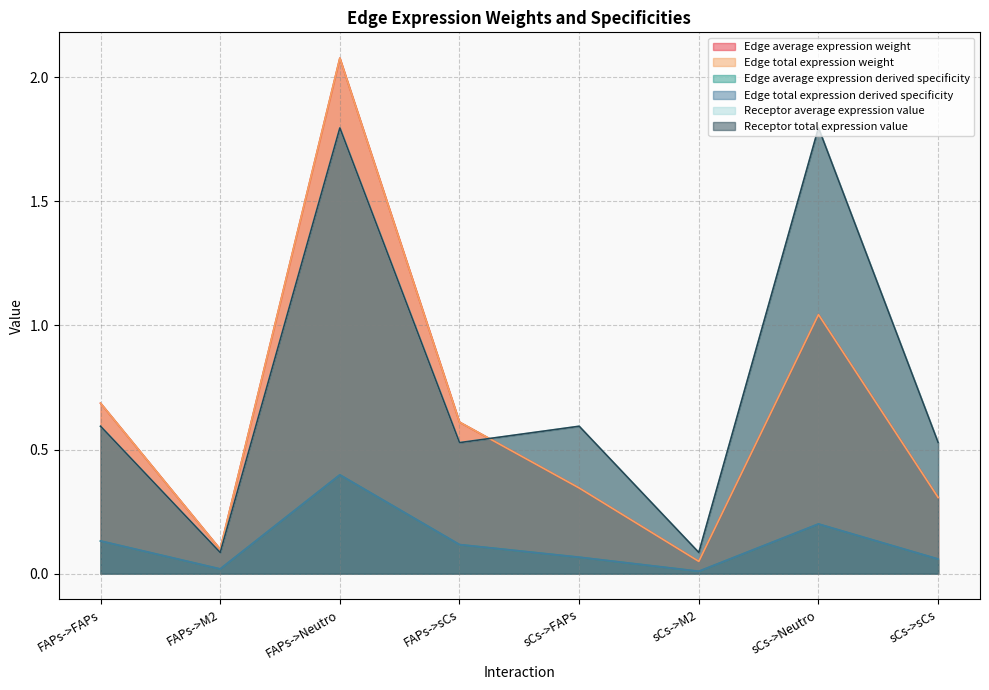

What is the average value of the Edge average expression weight series?

0.7